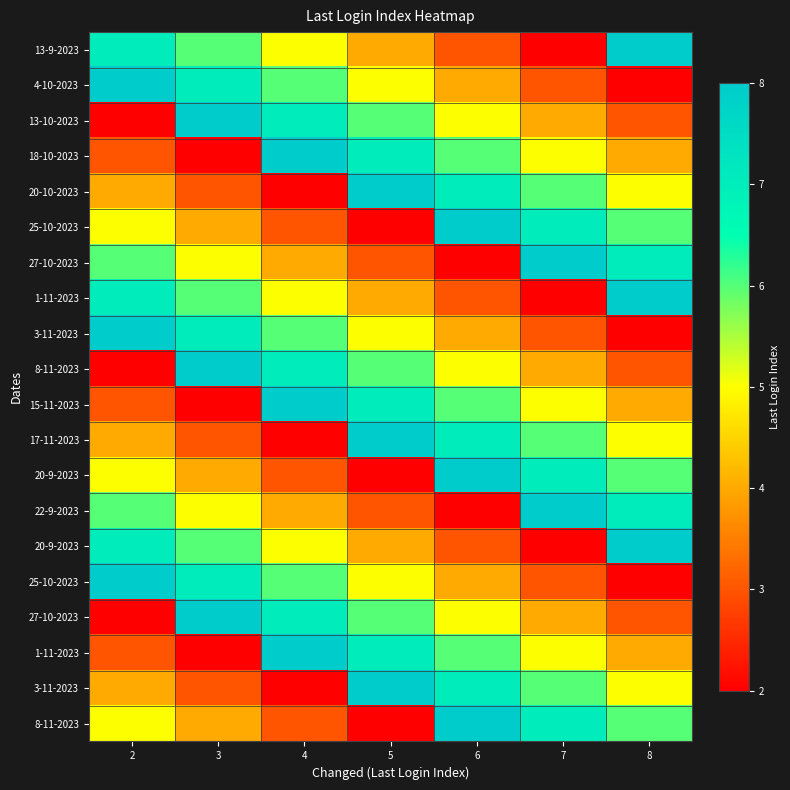

Between 6 and 8, which is larger?

8